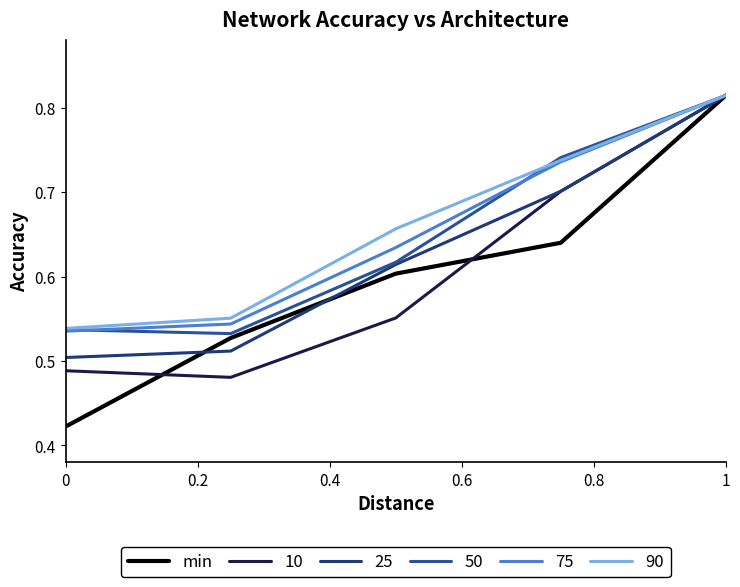

How many categories are shown in the chart?

5